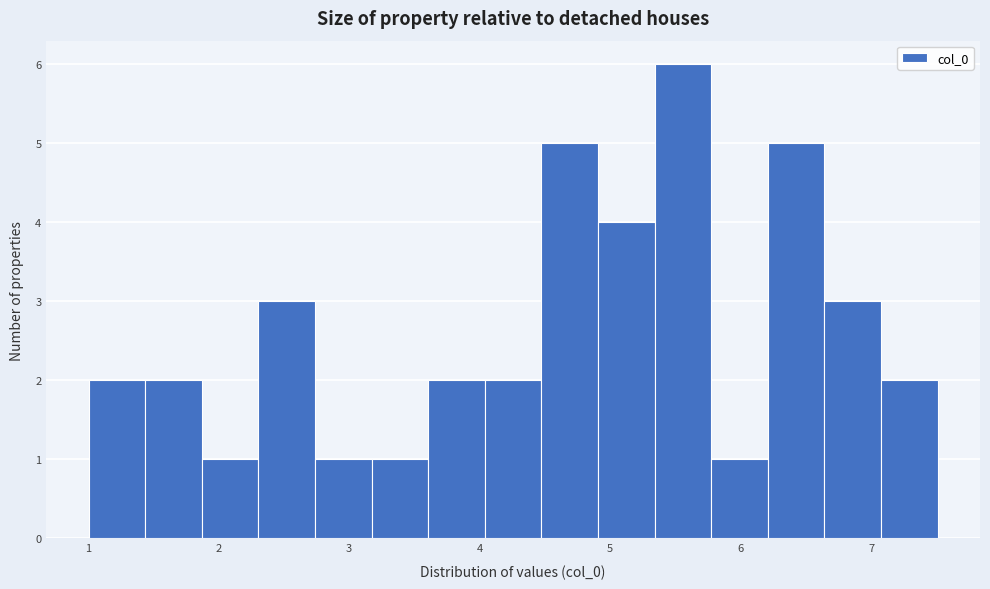

Reading left to right, list every bar in this chart as the range it spans on the x-axis followed by its height. Neither the bar edges nor the heights are printed on the chart, so give them approximately, as read against the axes.

1.0 to 1.4: 2
1.4 to 1.9: 2
1.9 to 2.3: 1
2.3 to 2.7: 3
2.7 to 3.2: 1
3.2 to 3.6: 1
3.6 to 4.0: 2
4.0 to 4.5: 2
4.5 to 4.9: 5
4.9 to 5.3: 4
5.3 to 5.8: 6
5.8 to 6.2: 1
6.2 to 6.6: 5
6.6 to 7.1: 3
7.1 to 7.5: 2